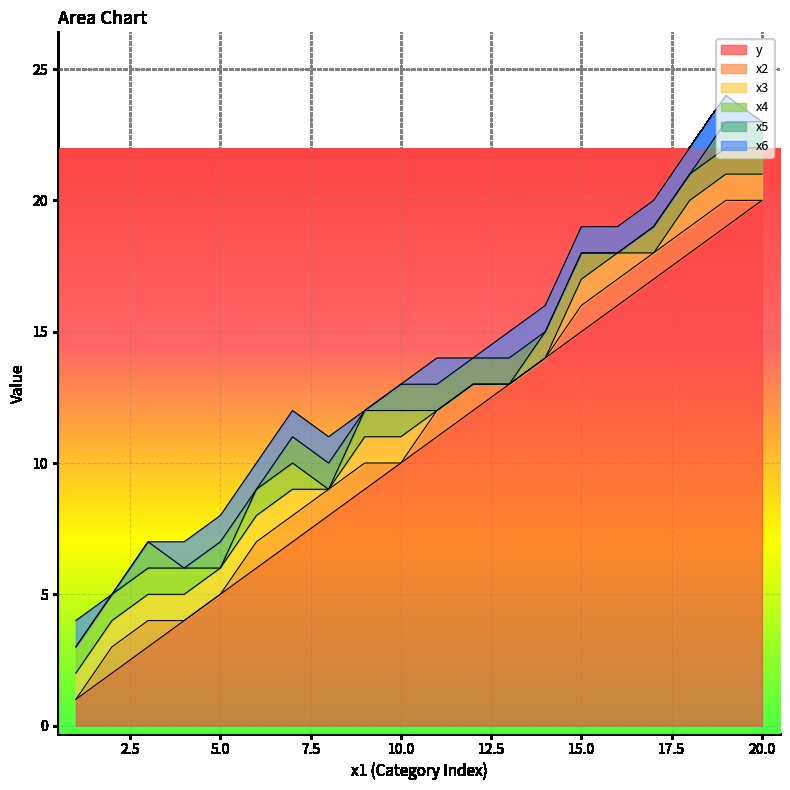

Reading left to right, what are all the values shown in this chart?

y: 1=1	2=2	3=3	4=4	5=5	6=6	7=7	8=8	9=9	10=10	11=11	12=12	13=13	14=14	15=15	16=16	17=17	18=18	19=19	20=20
x2: 1=0	2=1	3=1	4=0	5=0	6=1	7=1	8=1	9=1	10=0	11=1	12=1	13=0	14=0	15=1	16=1	17=1	18=1	19=1	20=0
x3: 1=1	2=1	3=1	4=1	5=1	6=1	7=1	8=0	9=1	10=1	11=0	12=0	13=0	14=0	15=1	16=1	17=0	18=1	19=1	20=1
x4: 1=1	2=1	3=1	4=1	5=0	6=1	7=1	8=0	9=1	10=1	11=0	12=0	13=0	14=1	15=1	16=0	17=1	18=1	19=1	20=1
x5: 1=0	2=0	3=1	4=0	5=1	6=0	7=1	8=1	9=0	10=1	11=1	12=1	13=1	14=0	15=0	16=0	17=0	18=0	19=1	20=1
x6: 1=1	2=0	3=0	4=1	5=1	6=1	7=1	8=1	9=0	10=0	11=1	12=0	13=1	14=1	15=1	16=1	17=1	18=1	19=1	20=0